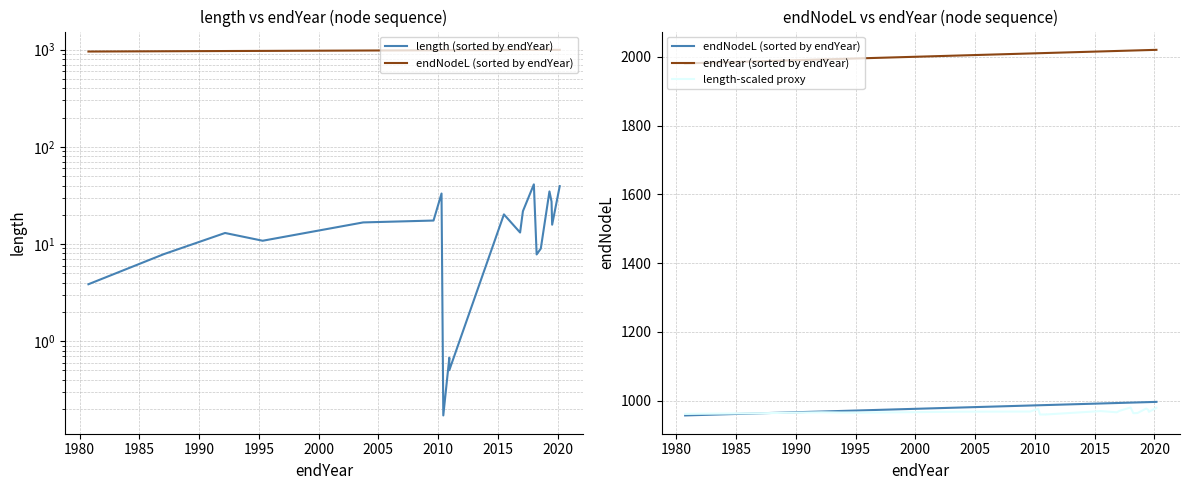

True or false: endNodeL (sorted by endYear) and endYear (sorted by endYear) cross at least once.

False